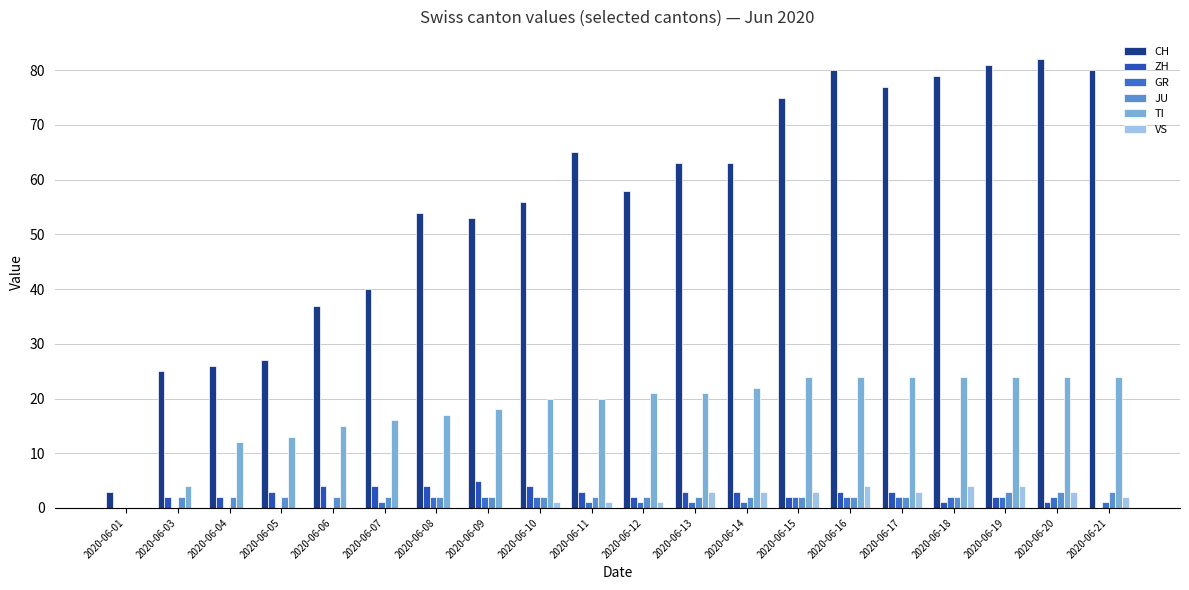

What is the greatest value displayed?

82